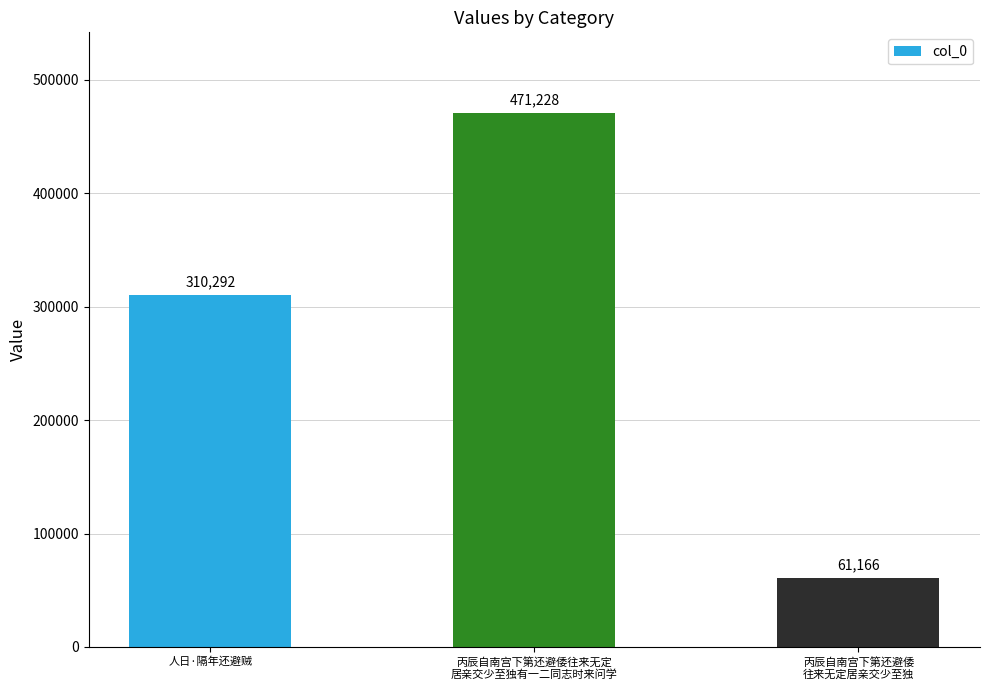

What is the label of the 1st bar from the left?

人日·隔年还避贼